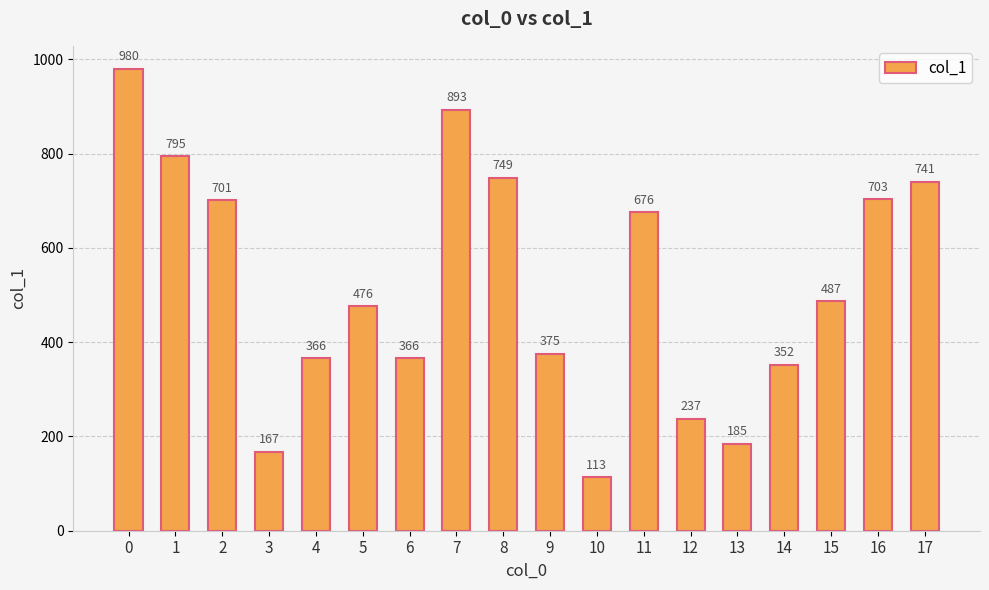

Approximately how many times larger is the value at 16 compared to 5?

1.5